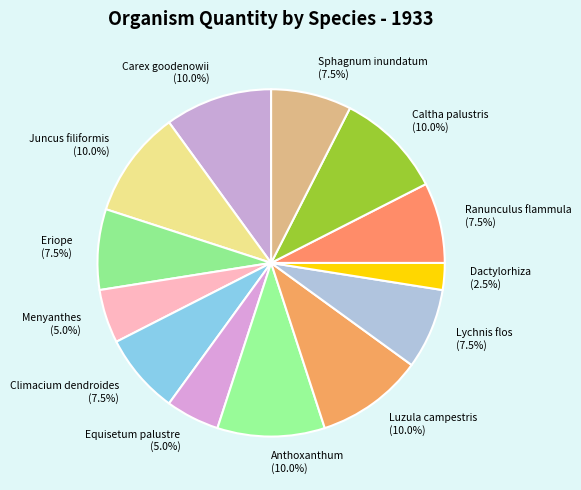

What is the total percentage of Caltha palustris and Menyanthes?

15.0%